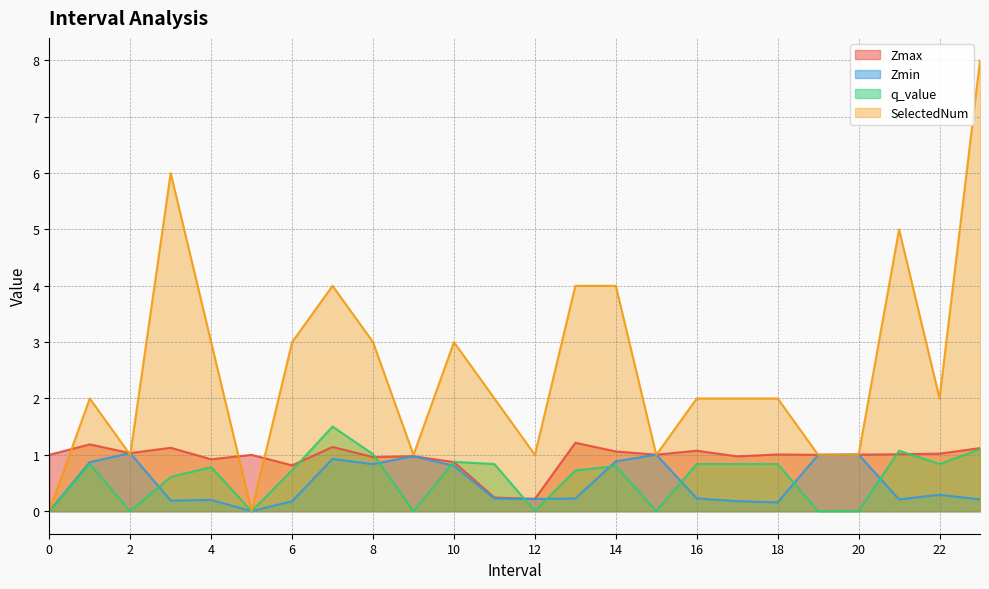

True or false: Zmin and Zmax cross at least once.

False